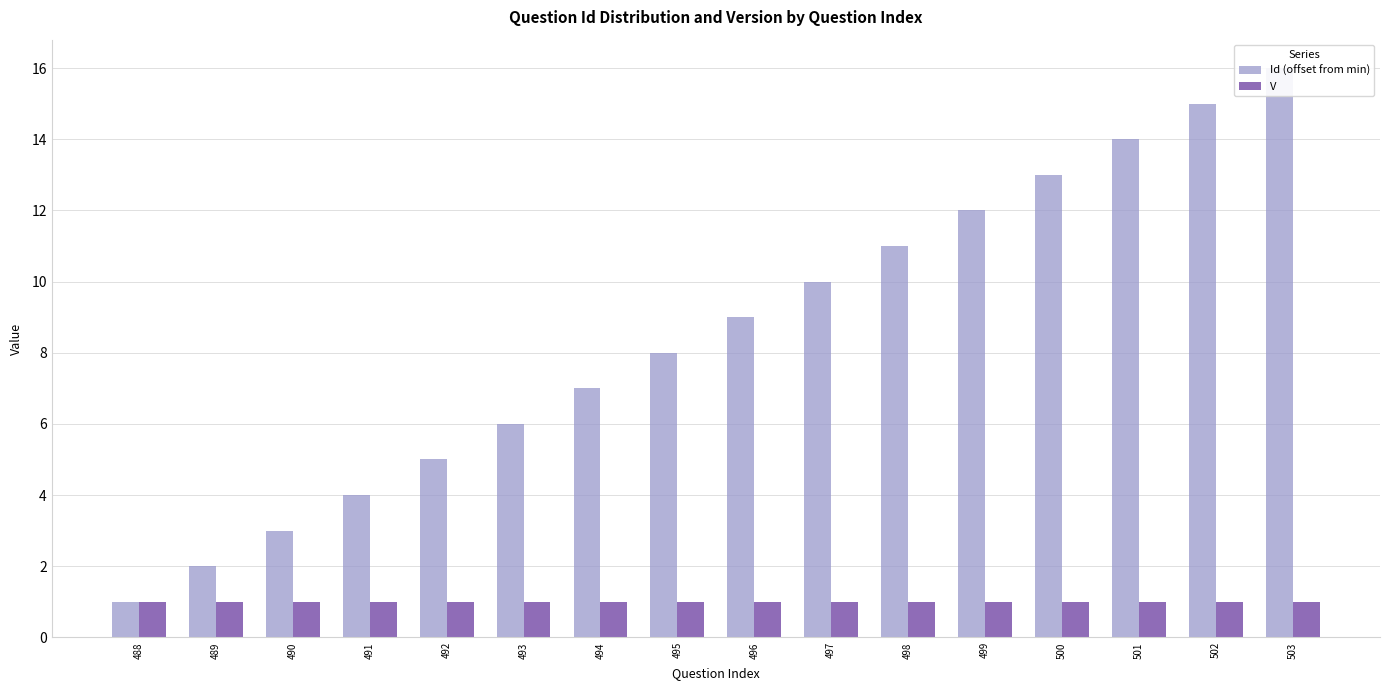

Is the value of V at 492 greater than the value of Id (offset from min) at 490?

No